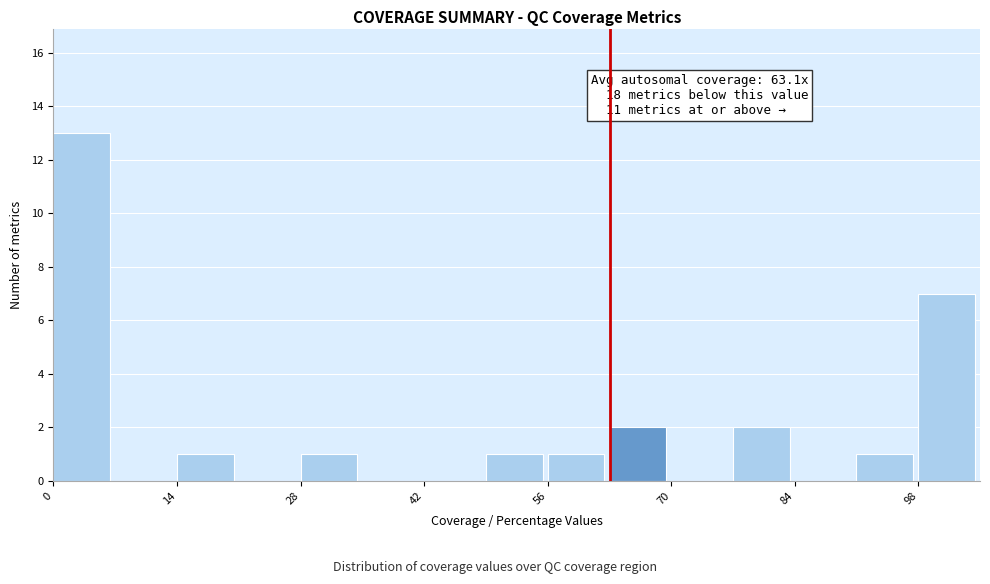

Read against the x-axis, roughly where is the centre of the tallest bar?

4